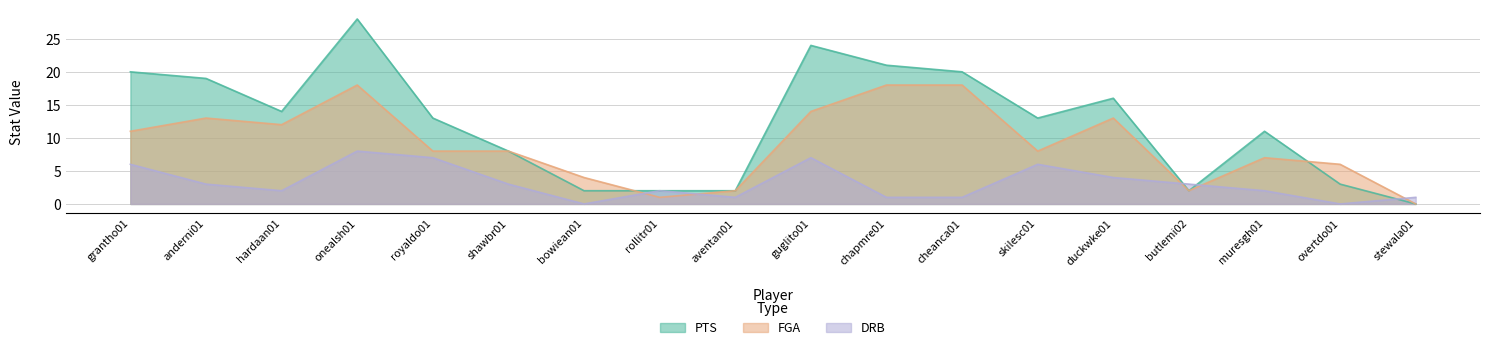

What is the difference between the maximum and minimum values in the DRB series?

8